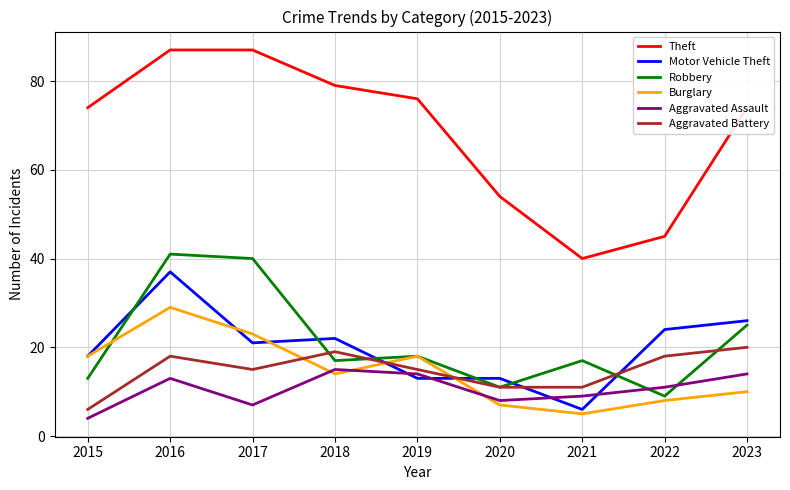

The Robbery series shows 17 at 2018. True or false?

True